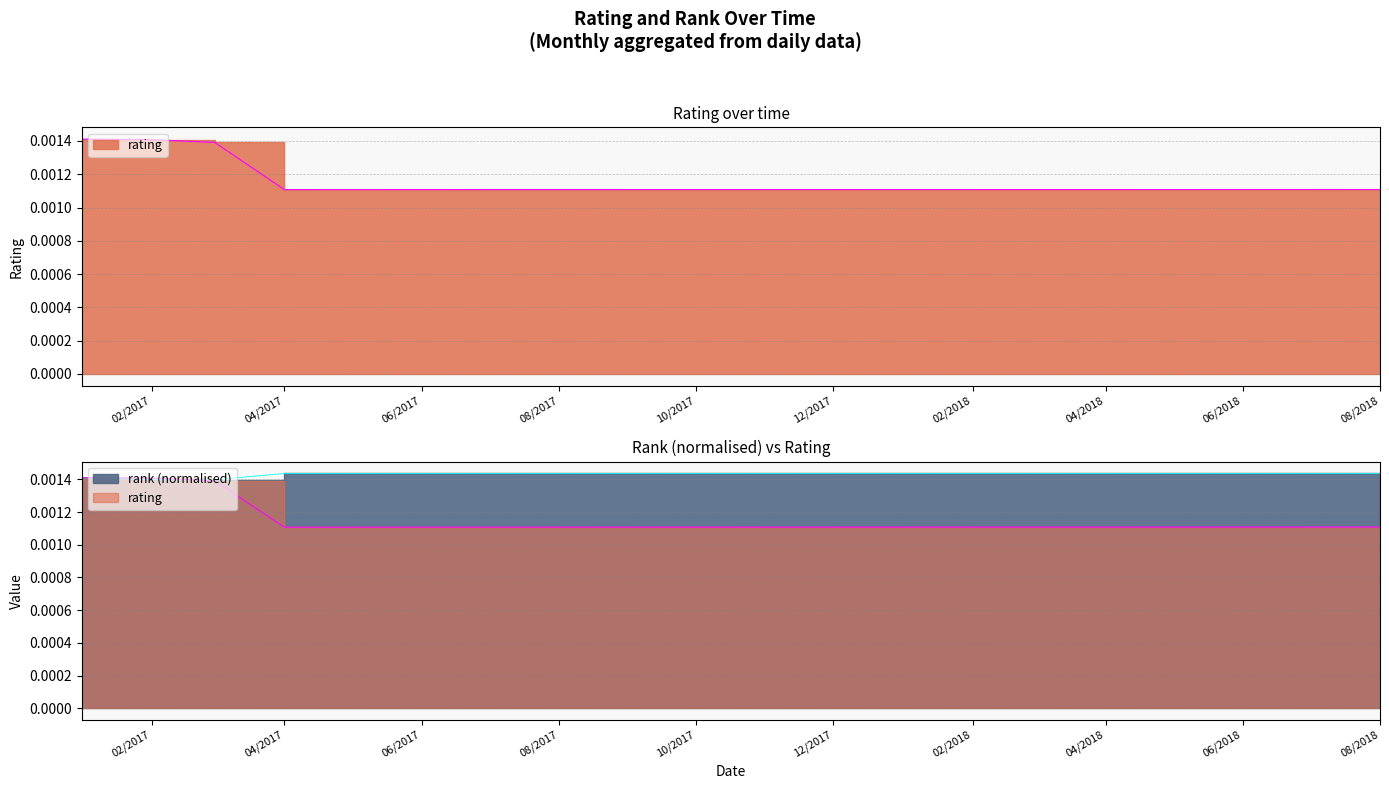

Is the value of rating at 12/2017 greater than the value of rank at 14?

No